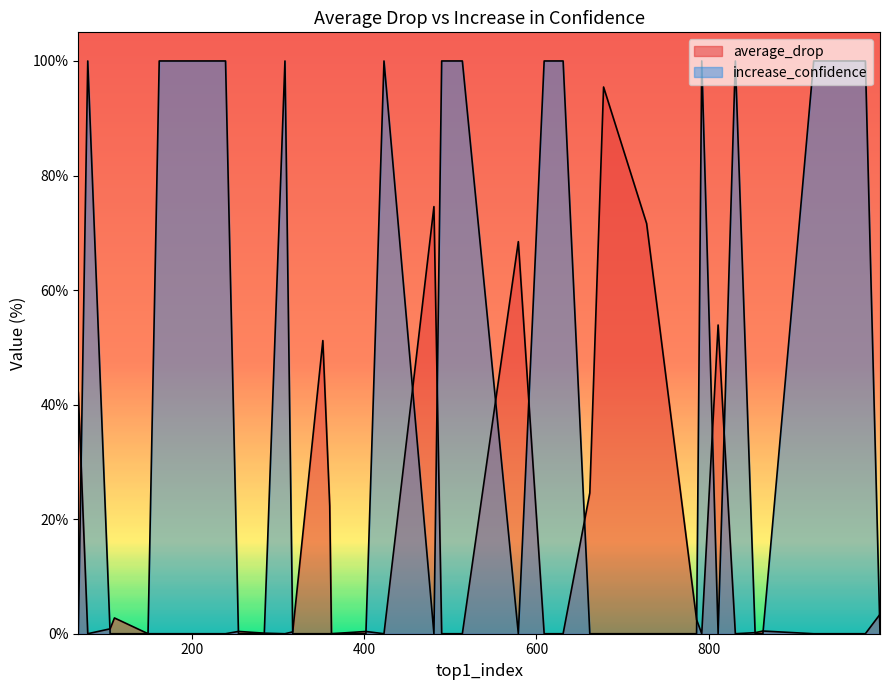

What is the sum of the average_drop values at 284 and 360?

22.4